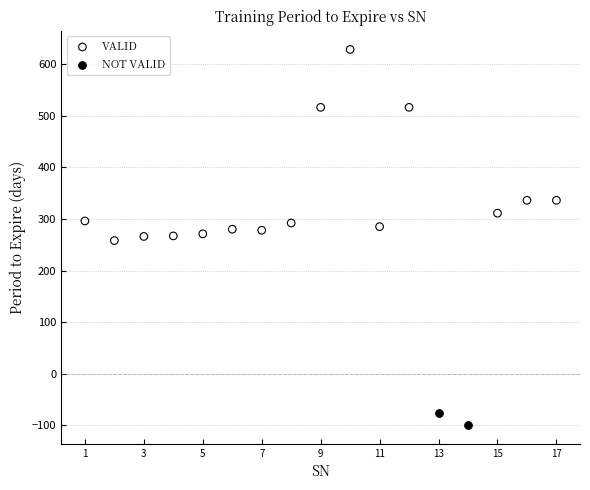

What are all the series names shown in the legend?

VALID, NOT VALID